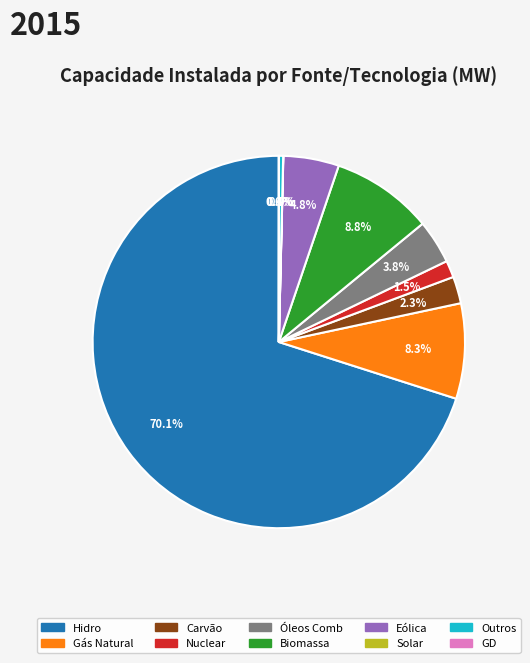

Which has a higher value, Óleos Comb or Outros?

Óleos Comb